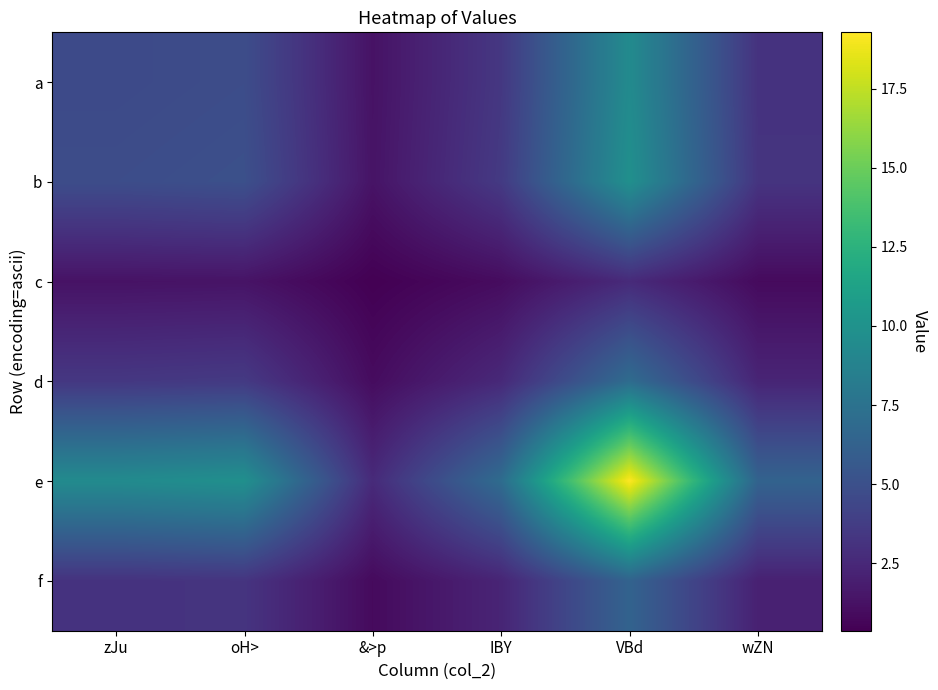

Reading left to right, transcribe all the data shown in this chart.

a: zJu=4.6	oH>=4.8	&>p=1.3	IBY=3.4	VBd=9.4	wZN=3.1
b: zJu=4.8	oH>=5.0	&>p=1.3	IBY=3.6	VBd=9.8	wZN=3.2
c: zJu=1.3	oH>=1.3	&>p=0.4	IBY=1.0	VBd=2.6	wZN=0.9
d: zJu=3.4	oH>=3.6	&>p=1.0	IBY=2.5	VBd=7.0	wZN=2.3
e: zJu=9.4	oH>=9.8	&>p=2.6	IBY=7.0	VBd=19.3	wZN=6.3
f: zJu=3.1	oH>=3.2	&>p=0.9	IBY=2.3	VBd=6.3	wZN=2.1